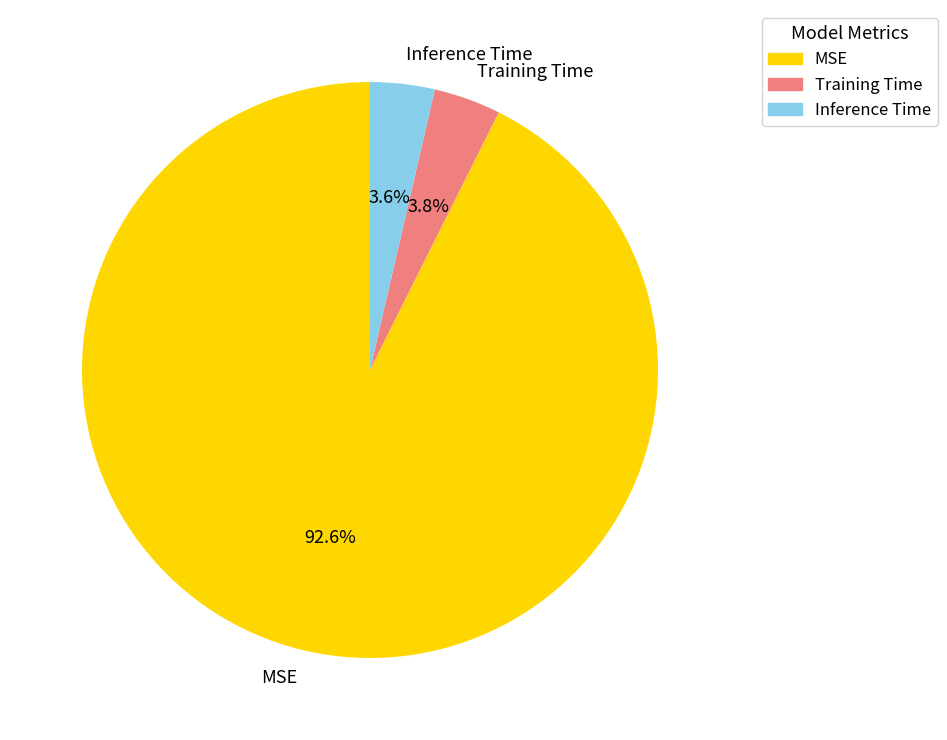

Is the sum of Inference Time and Training Time greater than half?

No